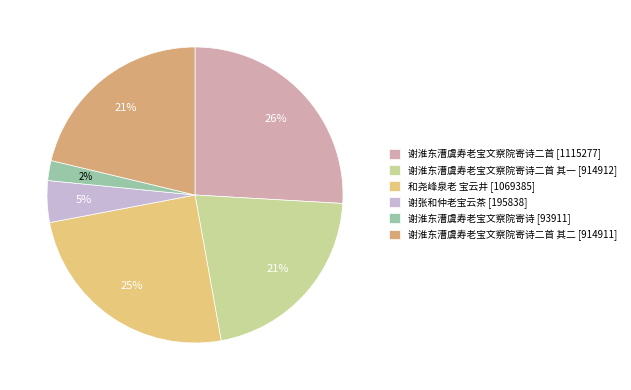

Count the number of slices in the pie.

6